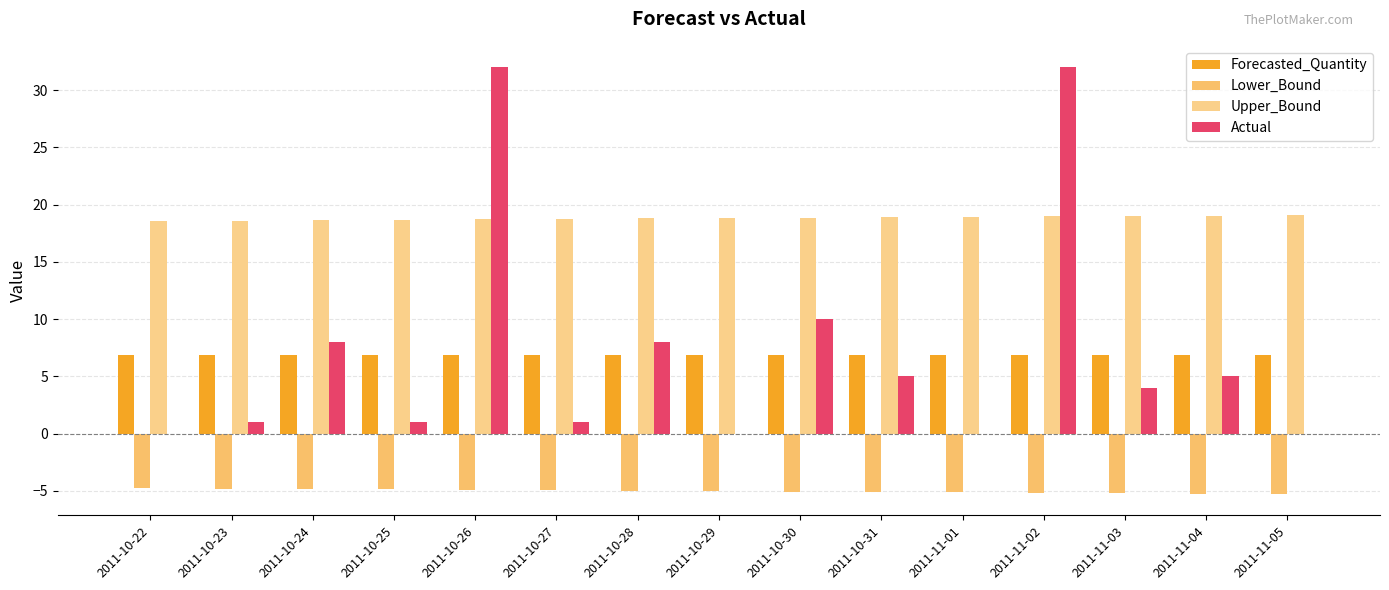

What is the value of the Upper_Bound bar at the 14th from the left?

19.0